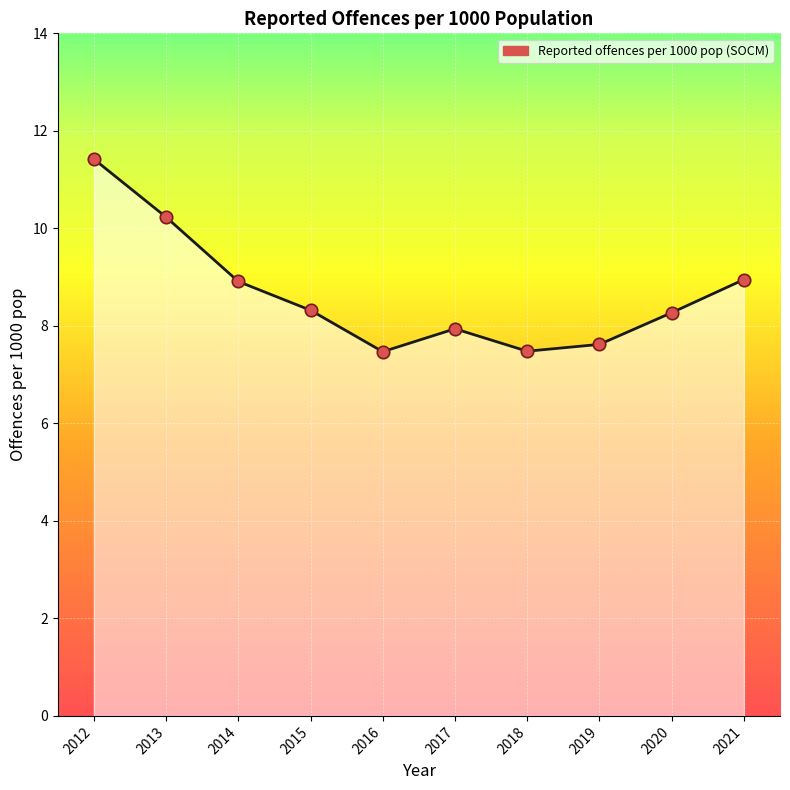

Between 2012 and 2013, which is larger?

2012